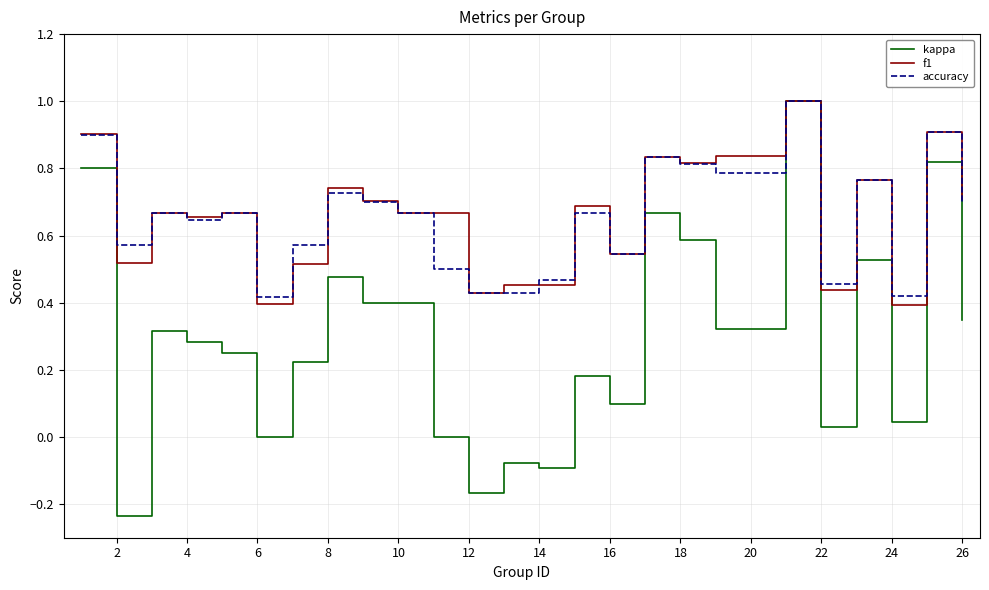

What is the greatest value displayed?

1.0